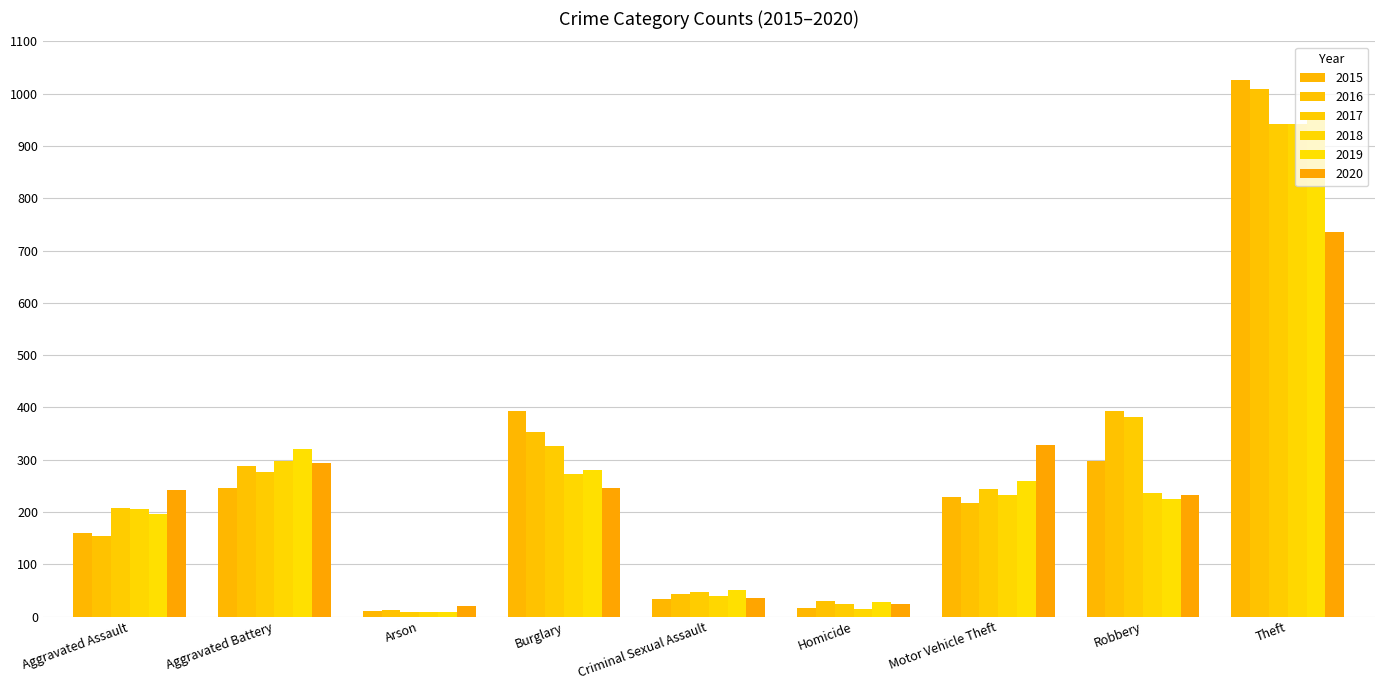

Reading right to left, what are all the values shown in this chart?

2015: 1027	297	228	17	34	393	11	246	160
2016: 1009	394	218	29	43	352	13	288	154
2017: 941	381	243	24	47	327	9	277	207
2018: 941	237	232	15	40	273	9	297	206
2019: 959	224	260	27	51	281	8	321	197
2020: 736	233	328	24	36	245	20	294	242